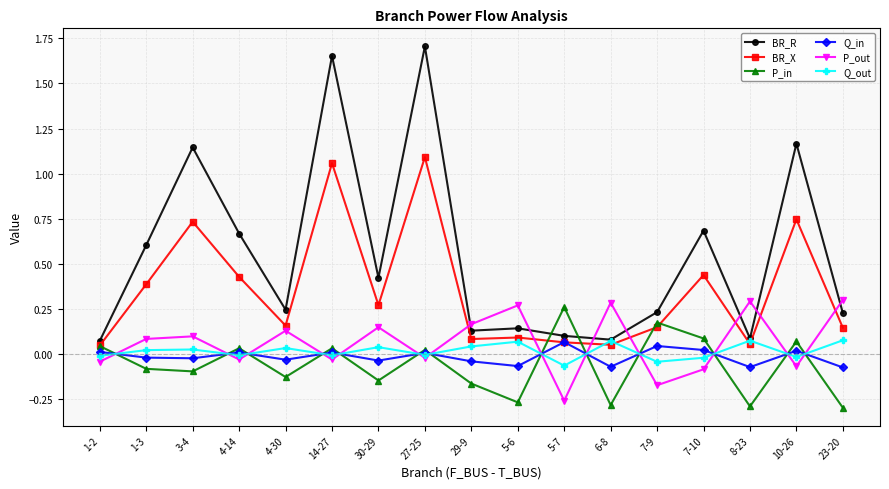

Which series changed the most between 4-30 and 7-10?

BR_R